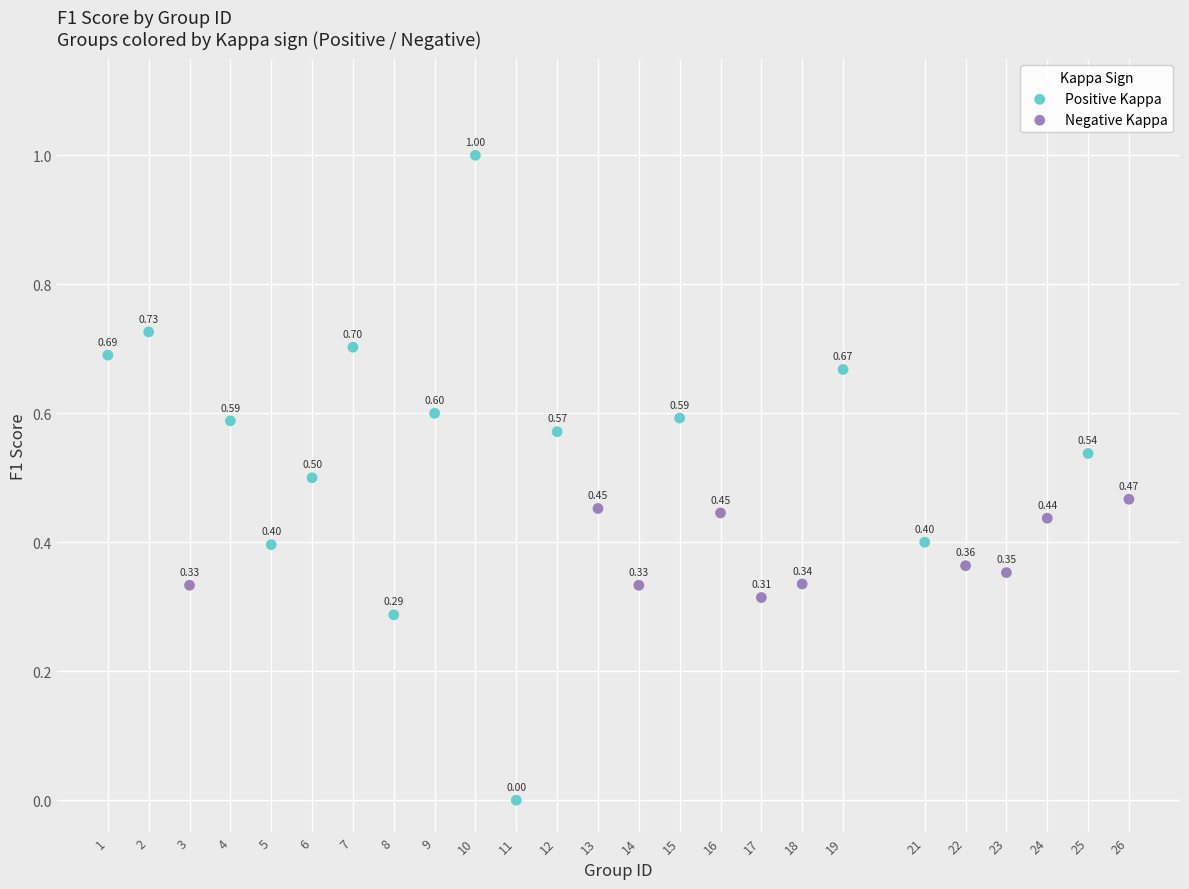

Which series reaches the maximum Y coordinate?

Positive Kappa